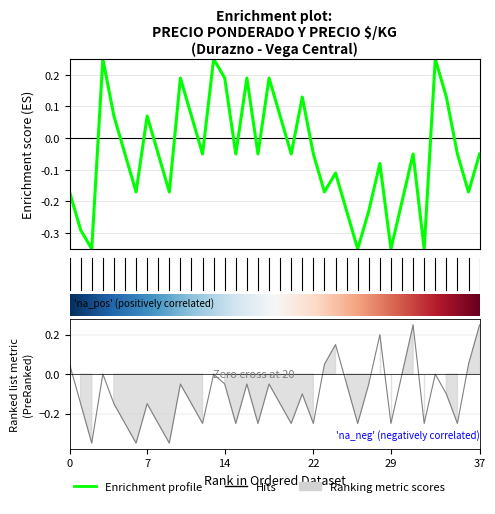

How many values in the Precio é/Kg series are below 0?

27